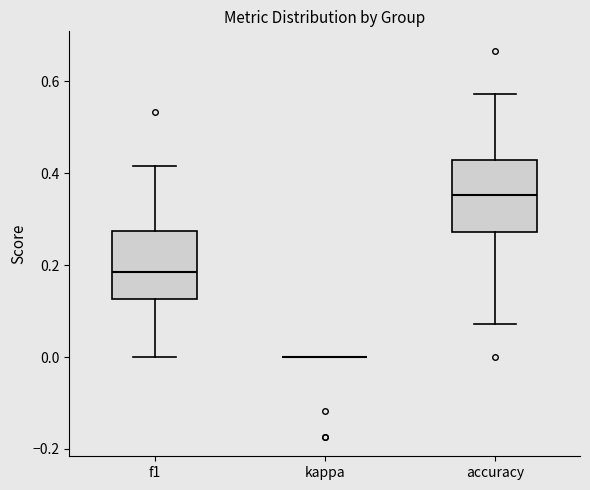

Reading left to right, transcribe this box plot: for each box, give where its median line is, the range the box spans, and where its two whiskers end, as read against the y-axis. The values are not printed on the chart, so give them approximately, as read against the axis.

f1: median 0.18, box 0.12 to 0.28, whiskers 0.00 to 0.42
kappa: box collapsed to a line at 0.00, whiskers 0.00 to 0.00
accuracy: median 0.36, box 0.28 to 0.42, whiskers 0.08 to 0.58